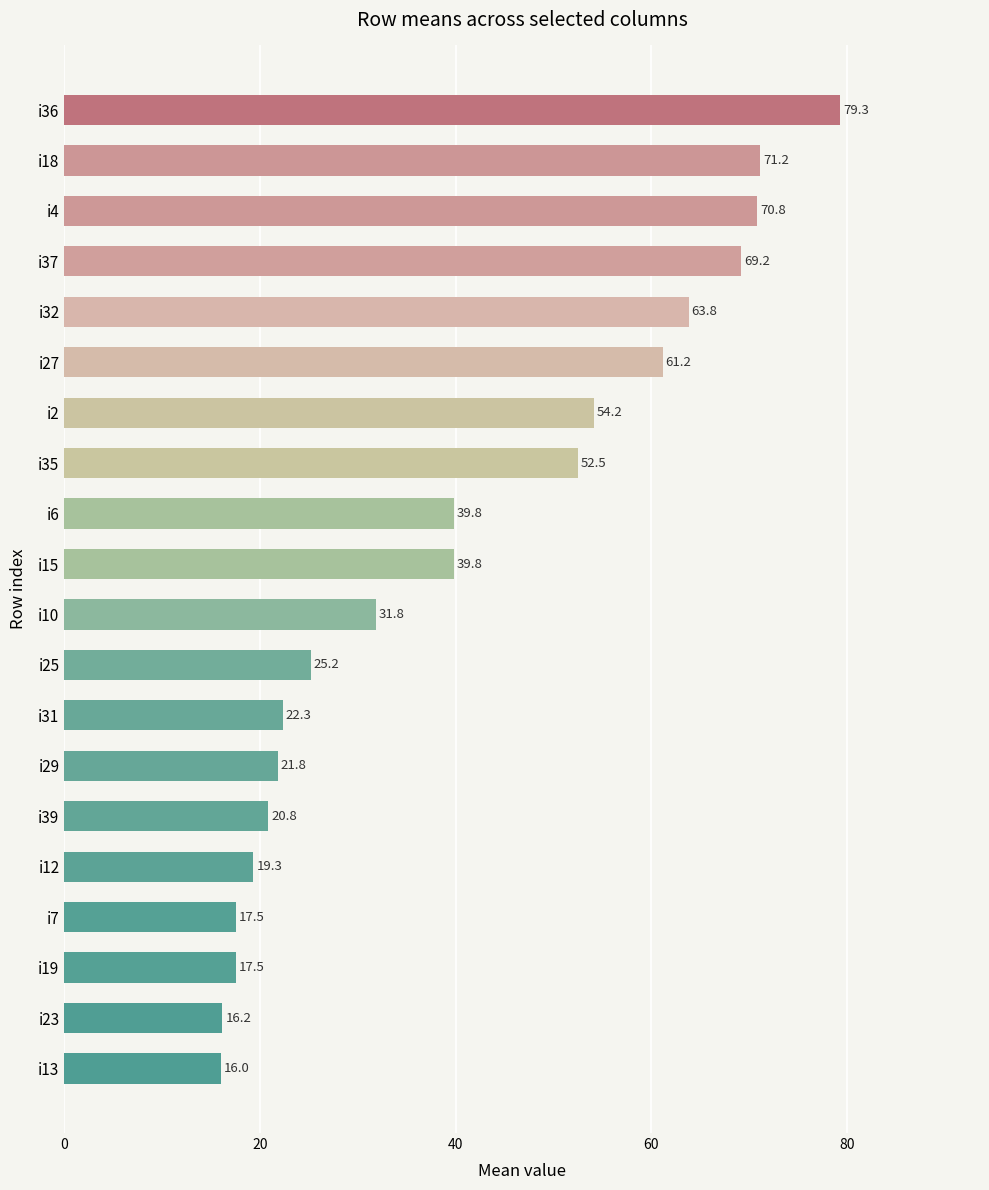

The value at i12 is 19.3. True or false?

True